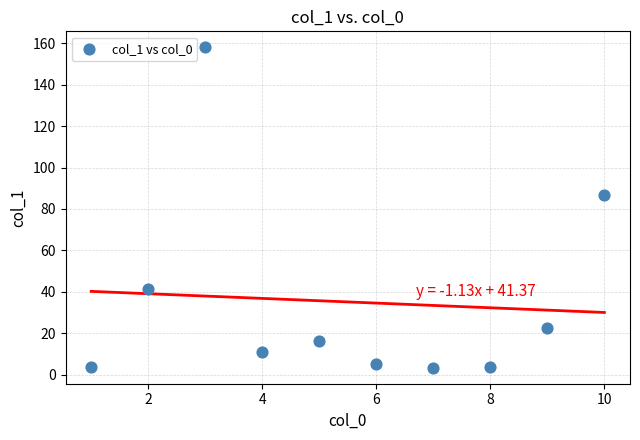

What is the average X value?

5.5